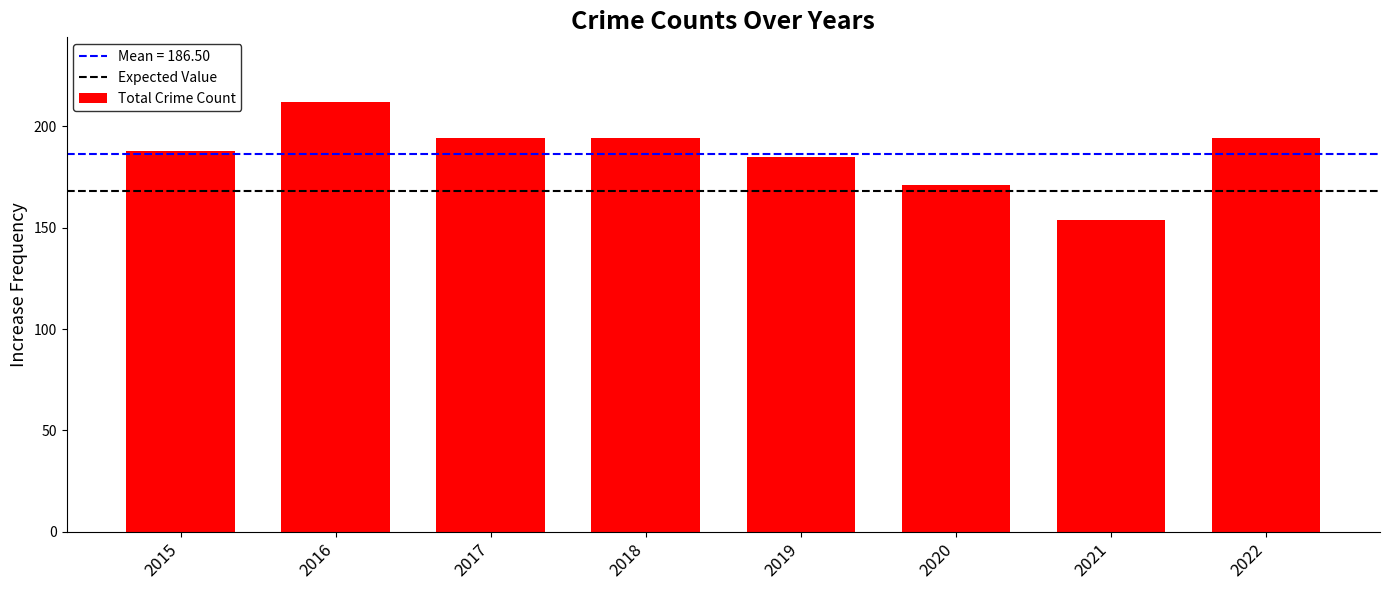

What value does the data have at 2019, to the nearest 5?

185